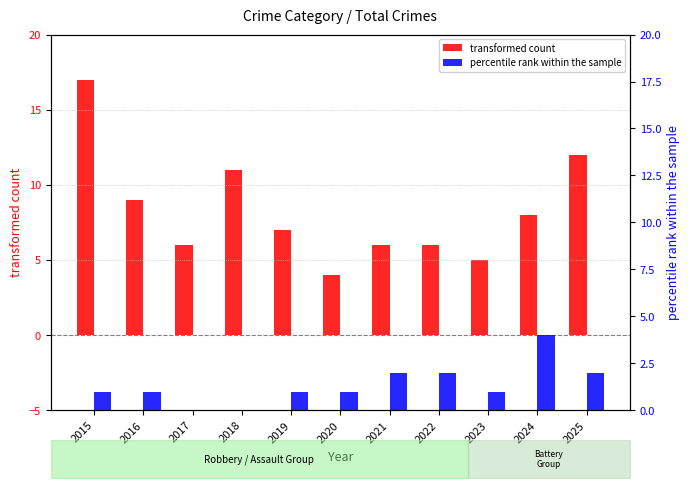

Which series has the largest total across all categories?

transformed count